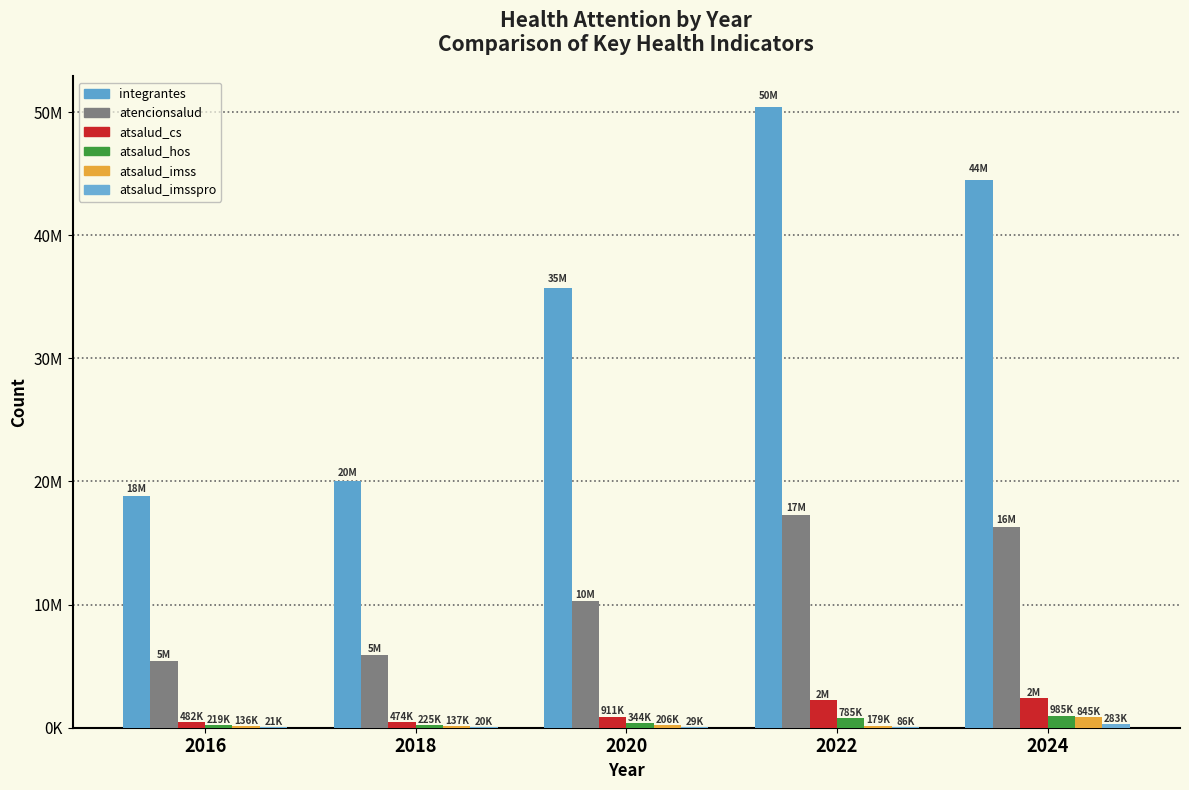

What is the difference between the highest and lowest values at 2018?

20030898